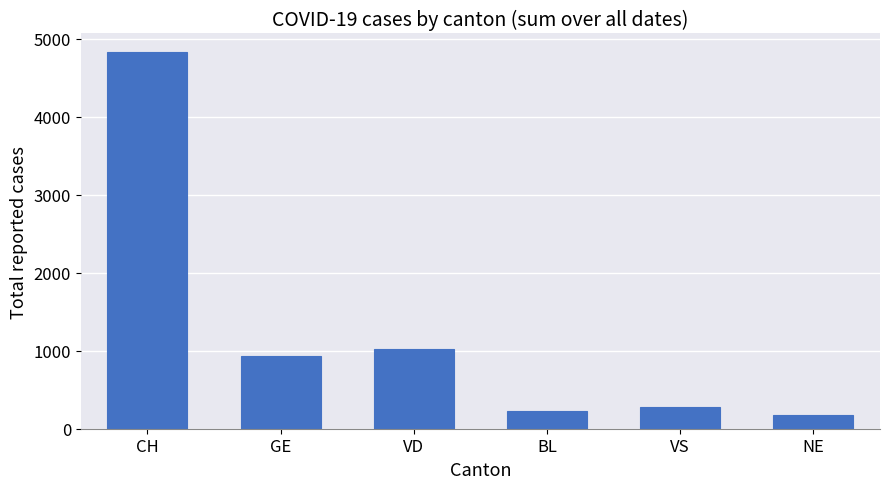

Rank the categories by value from lowest to highest.

NE, BL, VS, GE, VD, CH